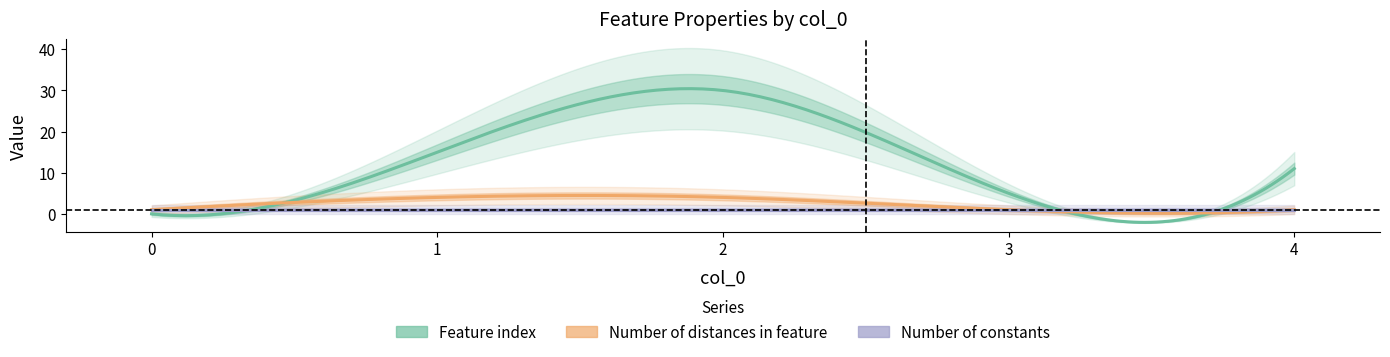

True or false: Number of distances in feature and Number of constants cross at least once.

False